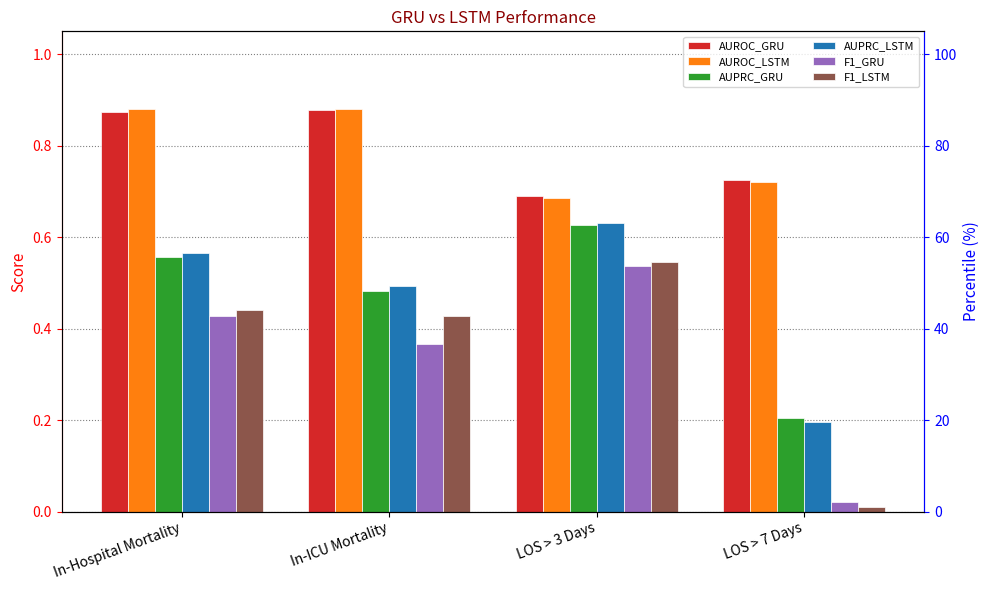

Reading left to right, extract all data points from this chart.

AUROC_GRU: In-Hospital Mortality=0.9	In-ICU Mortality=0.9	LOS > 3 Days=0.7	LOS > 7 Days=0.7
AUROC_LSTM: In-Hospital Mortality=0.9	In-ICU Mortality=0.9	LOS > 3 Days=0.7	LOS > 7 Days=0.7
AUPRC_GRU: In-Hospital Mortality=0.6	In-ICU Mortality=0.5	LOS > 3 Days=0.6	LOS > 7 Days=0.2
AUPRC_LSTM: In-Hospital Mortality=0.6	In-ICU Mortality=0.5	LOS > 3 Days=0.6	LOS > 7 Days=0.2
F1_GRU: In-Hospital Mortality=0.4	In-ICU Mortality=0.4	LOS > 3 Days=0.5	LOS > 7 Days=0.0
F1_LSTM: In-Hospital Mortality=0.4	In-ICU Mortality=0.4	LOS > 3 Days=0.5	LOS > 7 Days=0.0